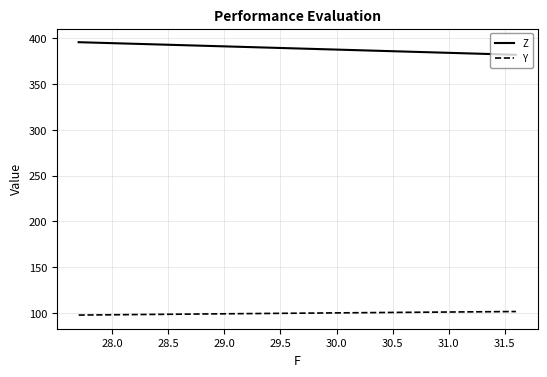

Is this an area chart (filled region under the line)?

No